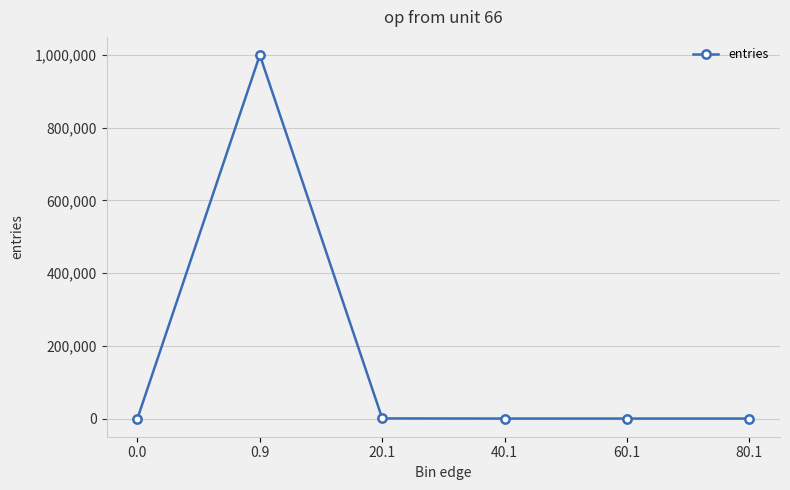

What is the label of the 2nd point from the right?

60.1